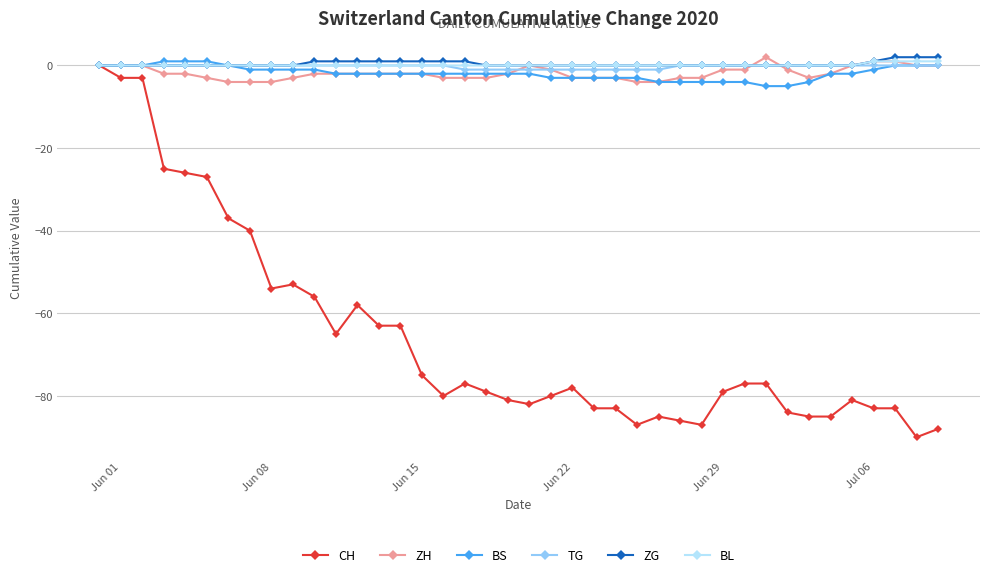

Reading right to left, what are all the values shown in this chart?

CH: -88	-90	-83	-83	-81	-85	-85	-84	-77	-77	-79	-87	-86	-85	-87	-83	-83	-78	-80	-82	-81	-79	-77	-80	-75	-63	-63	-58	-65	-56	-53	-54	-40	-37	-27	-26	-25	-3	-3	0
ZH: 0	0	1	1	0	-2	-3	-1	2	-1	-1	-3	-3	-4	-4	-3	-3	-3	-1	0	-2	-3	-3	-3	-2	-2	-2	-2	-2	-2	-3	-4	-4	-4	-3	-2	-2	0	0	0
BS: 0	0	0	-1	-2	-2	-4	-5	-5	-4	-4	-4	-4	-4	-3	-3	-3	-3	-3	-2	-2	-2	-2	-2	-2	-2	-2	-2	-2	-1	-1	-1	-1	0	1	1	1	0	0	0
TG: 0	0	0	0	0	0	0	0	0	0	0	0	0	-1	-1	-1	-1	-1	-1	-1	-1	-1	-1	0	0	0	0	0	0	0	0	0	0	0	0	0	0	0	0	0
ZG: 2	2	2	1	0	0	0	0	0	0	0	0	0	0	0	0	0	0	0	0	0	0	1	1	1	1	1	1	1	1	0	0	0	0	0	0	0	0	0	0
BL: 1	1	1	1	0	0	0	0	0	0	0	0	0	0	0	0	0	0	0	0	0	0	0	0	0	0	0	0	0	0	0	0	0	0	0	0	0	0	0	0